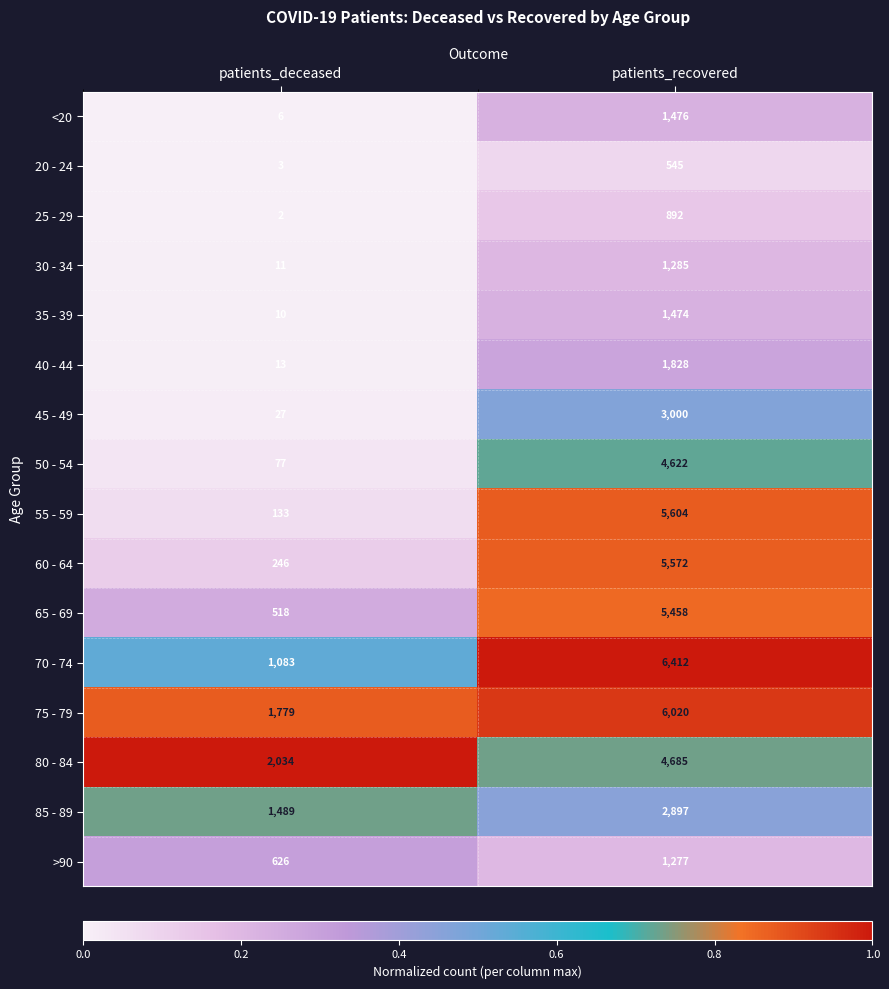

At which label is 55 - 59 closest to 2868?

patients_deceased